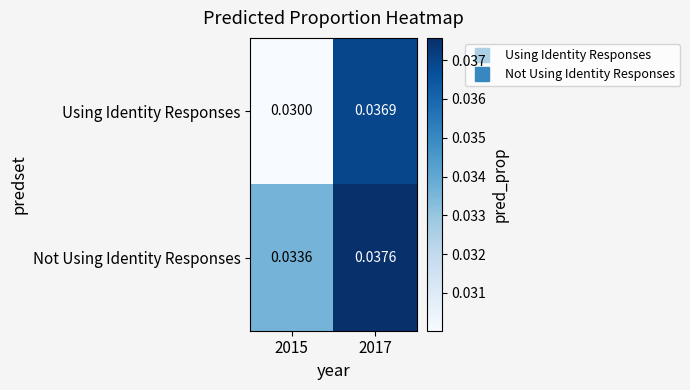

At 2017, list the series in order from smallest to largest.

Using Identity Responses, Not Using Identity Responses